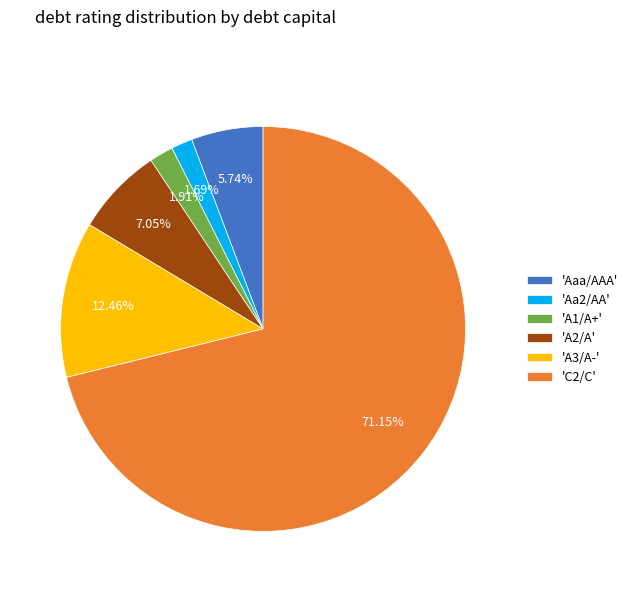

Is there any slice that represents more than half of the pie?

Yes